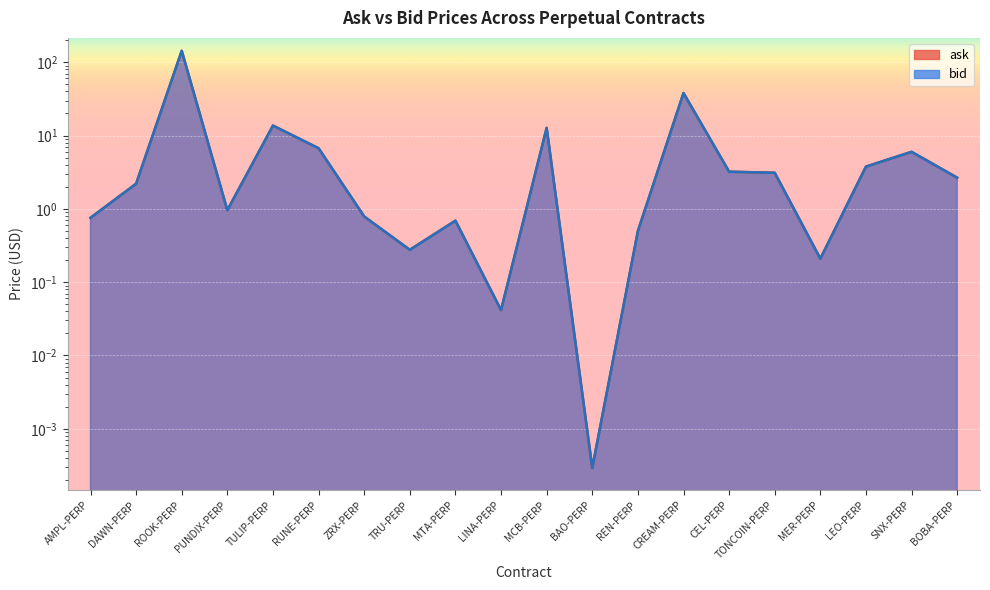

True or false: ask and bid intersect in this chart.

False